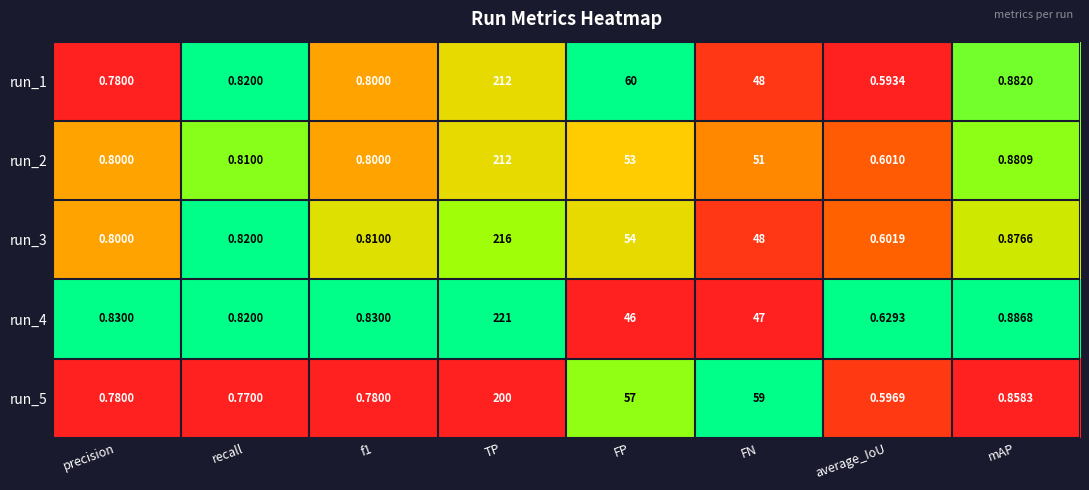

Is the value of run_3 at recall greater than the value of run_5 at FP?

No